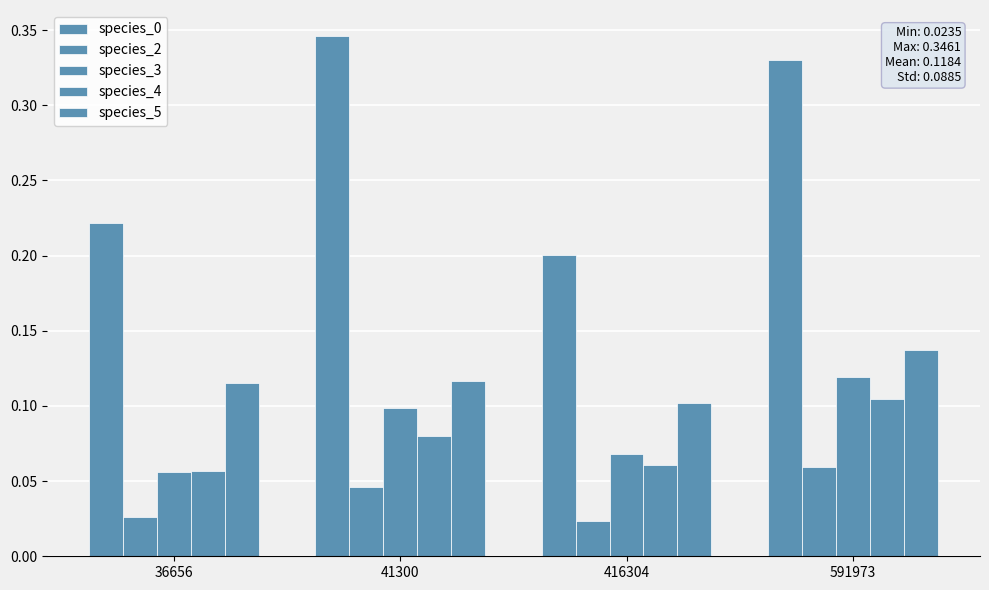

Are the bars grouped side by side (vs. stacked)?

Yes